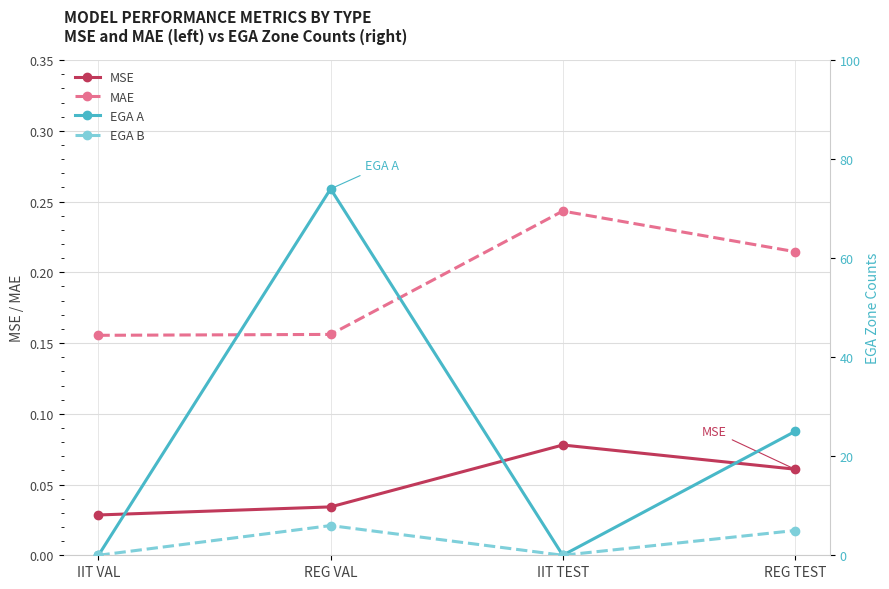

What is the approximate value of EGA B at REG TEST?

5.0